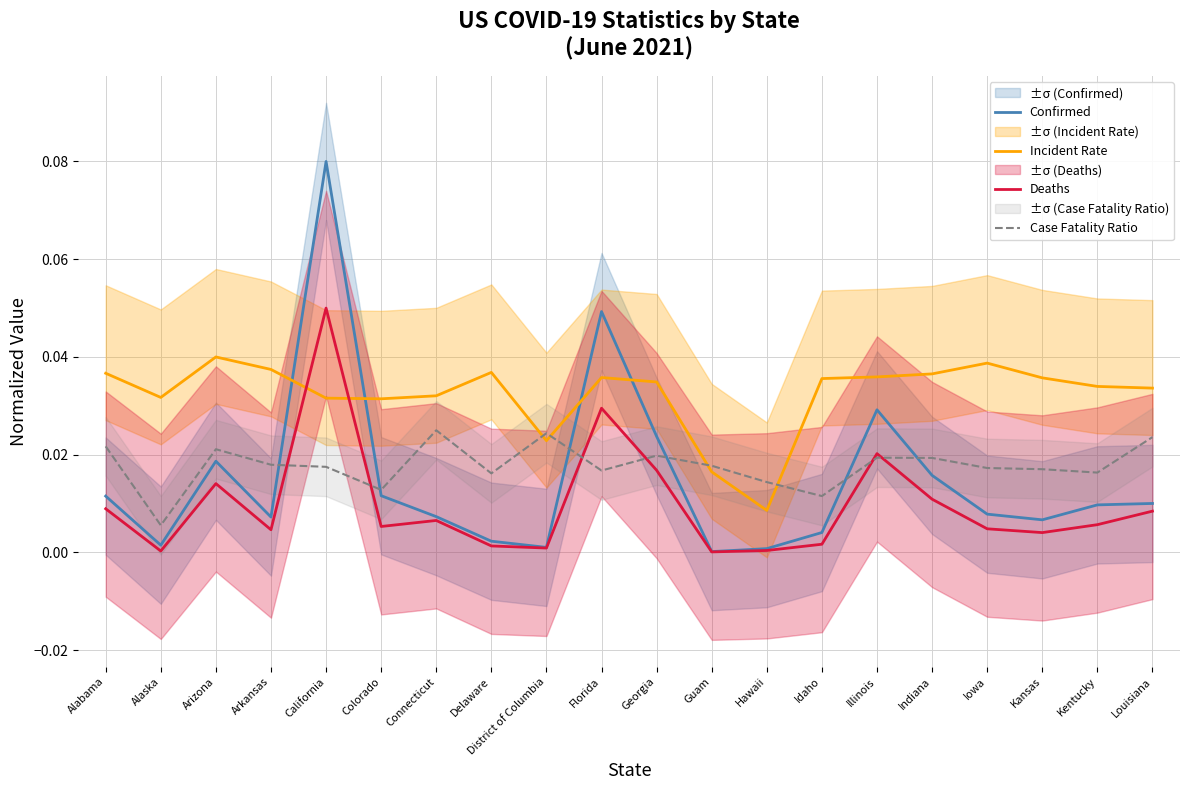

Is the value of Deaths at California greater than the value of Confirmed at California?

No